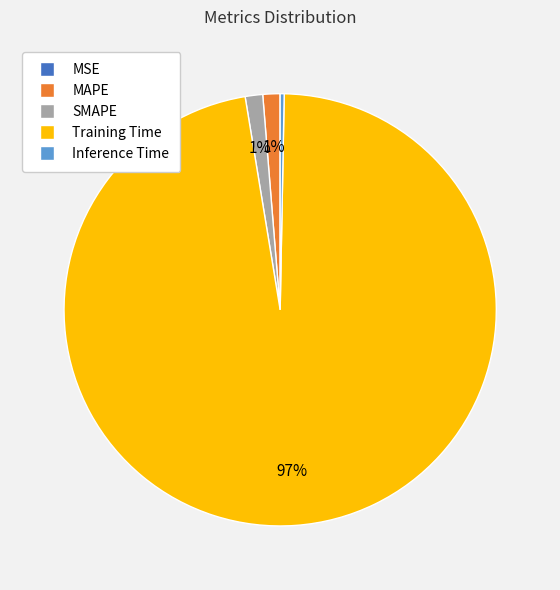

Is the sum of Inference Time and MAPE greater than half?

No